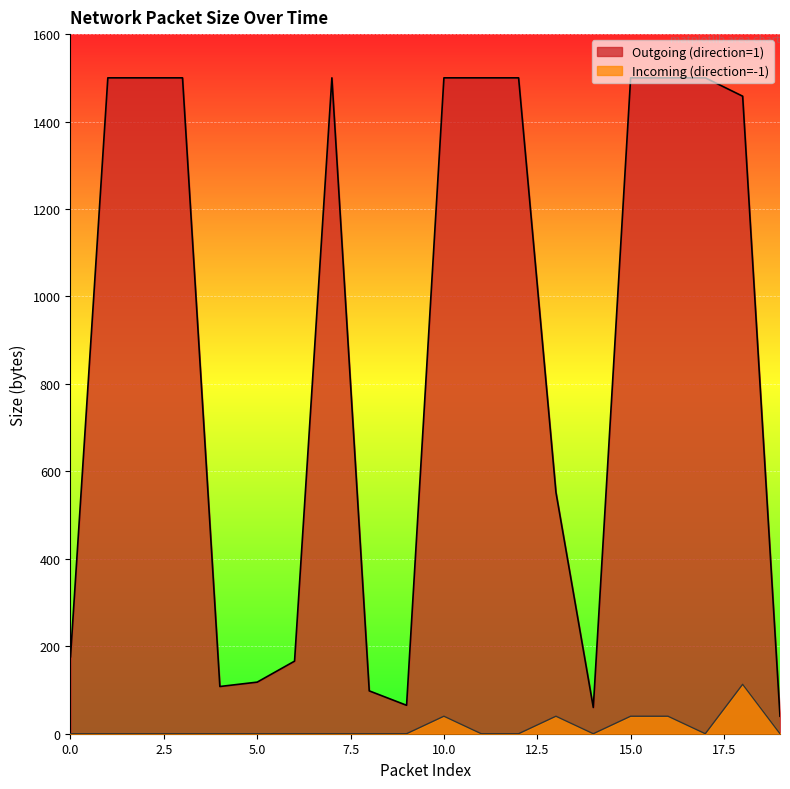

True or false: Outgoing (direction=1) has a value of 176 at 0.0.

True